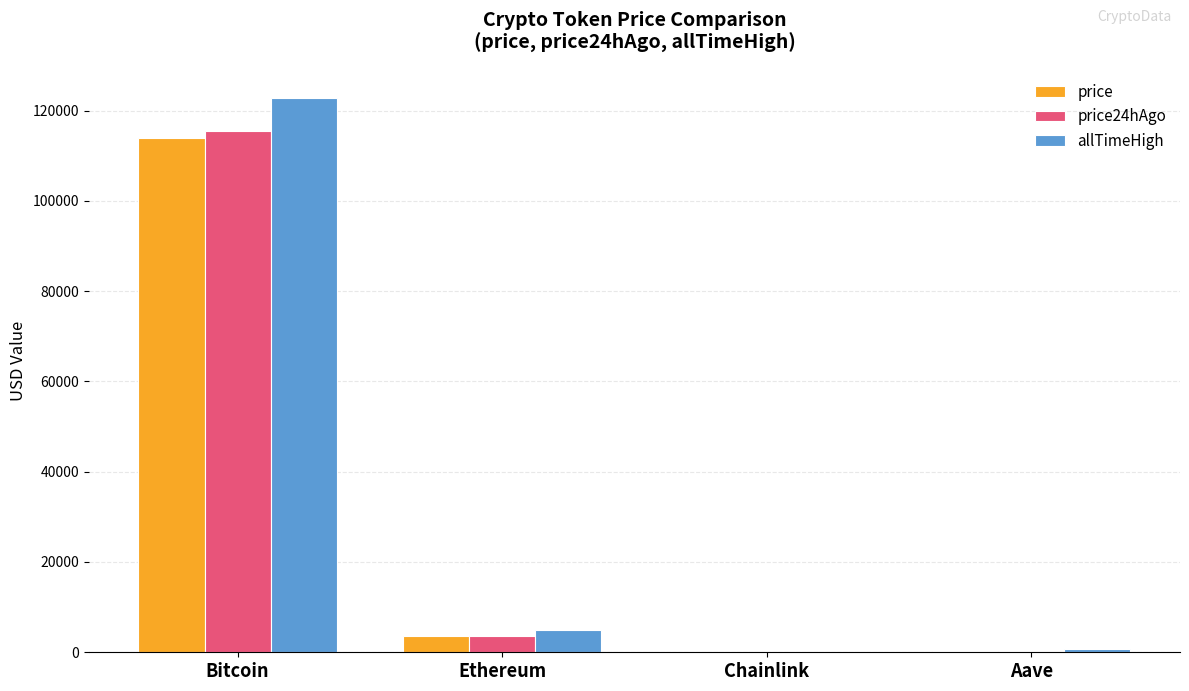

True or false: price has a value of 3525.9 at Ethereum.

True